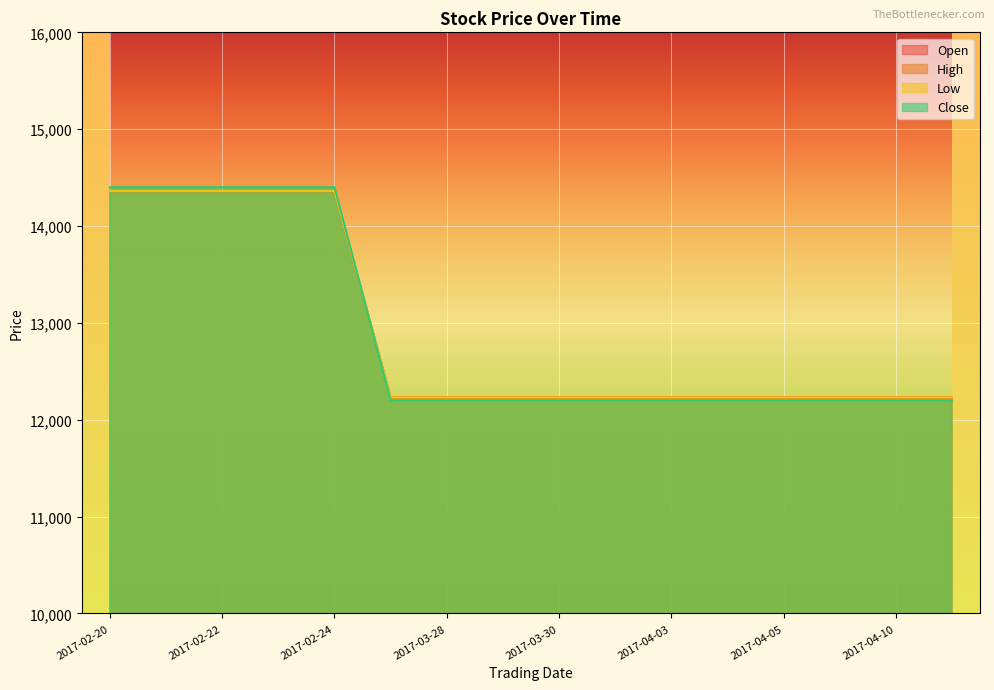

Between 2017-02-21 and 2017-03-28, which series saw the biggest shift?

Close